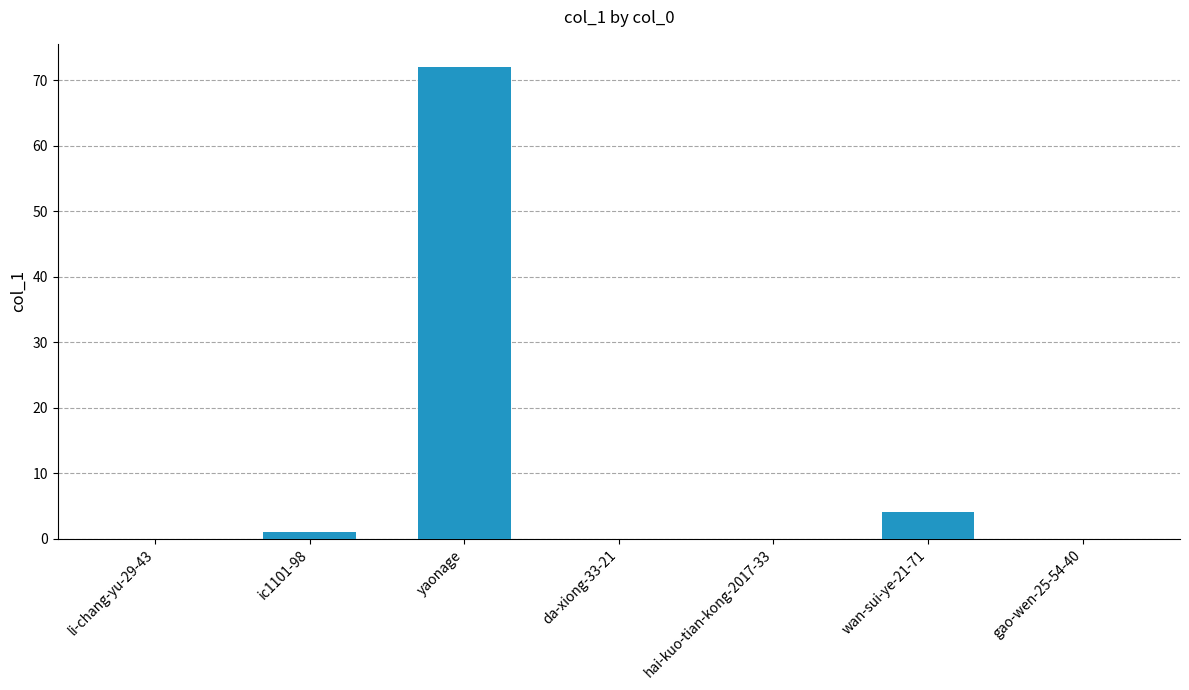

Where is the data nearest to the value 36?

wan-sui-ye-21-71